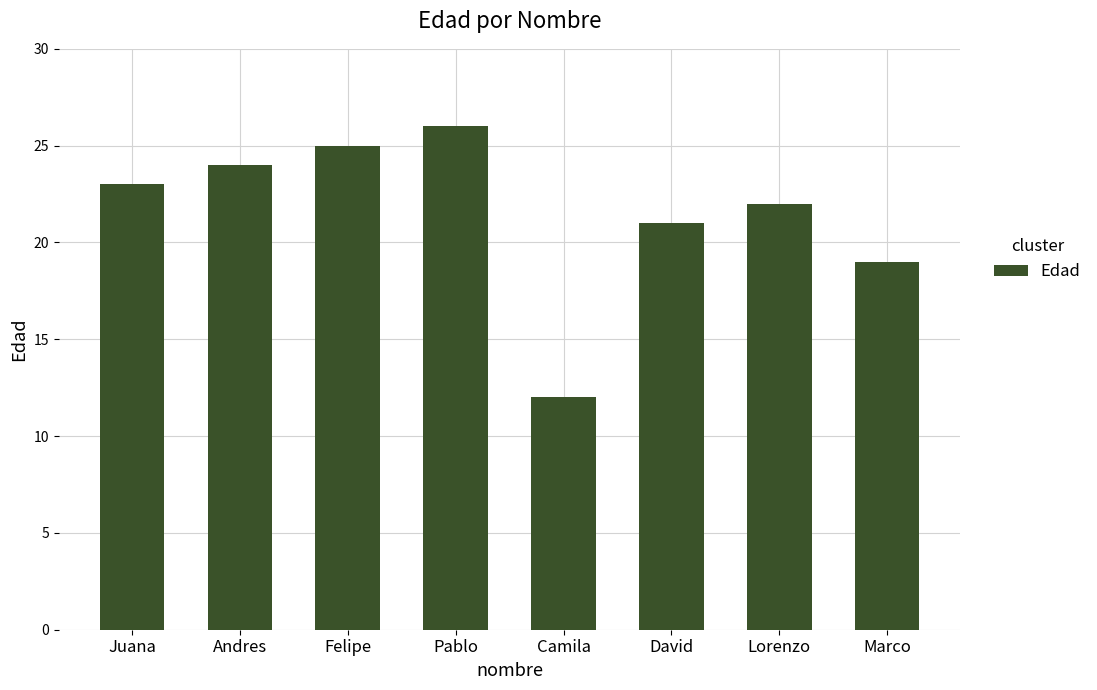

Rank the categories by value from highest to lowest.

Pablo, Felipe, Andres, Juana, Lorenzo, David, Marco, Camila